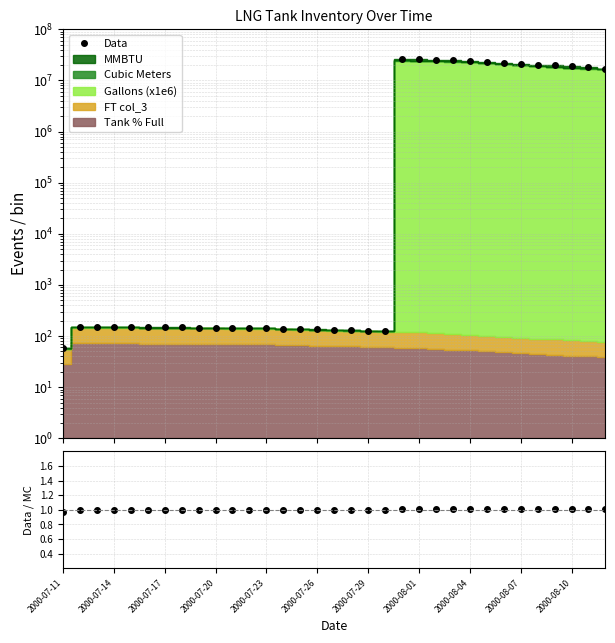

True or false: Data/MC and Data intersect in this chart.

False